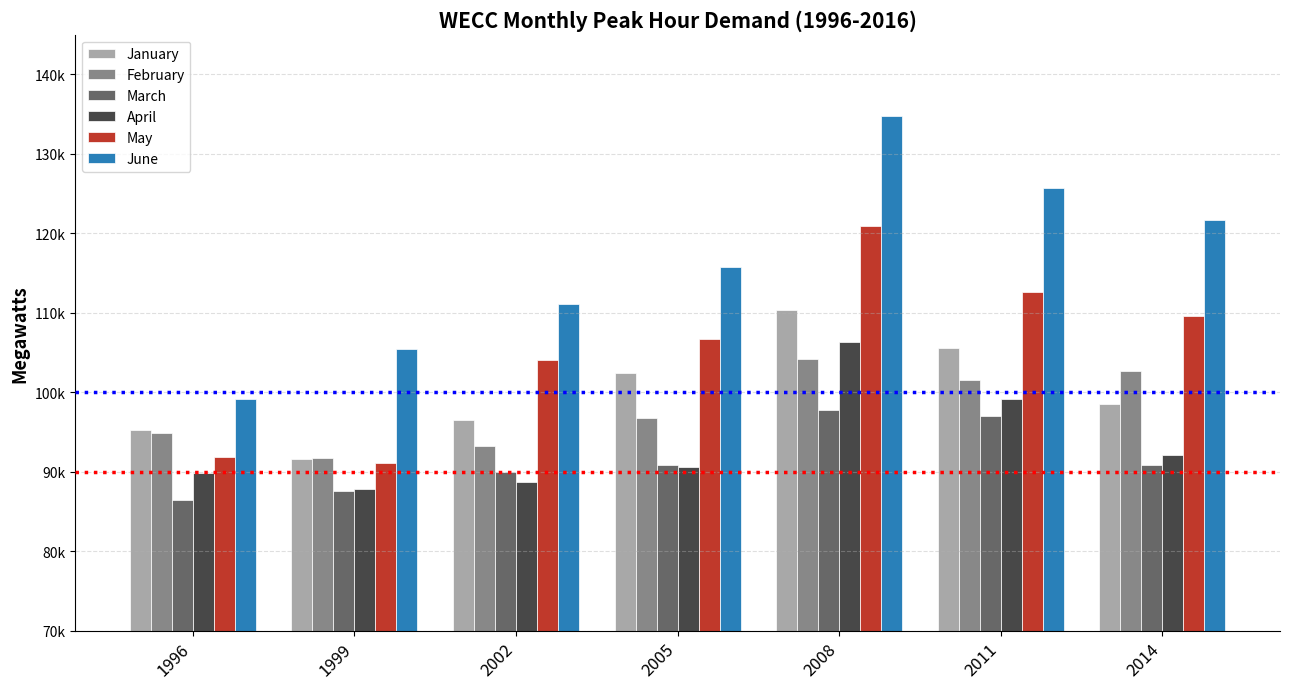

What are all the series names shown in the legend?

January, February, March, April, May, June